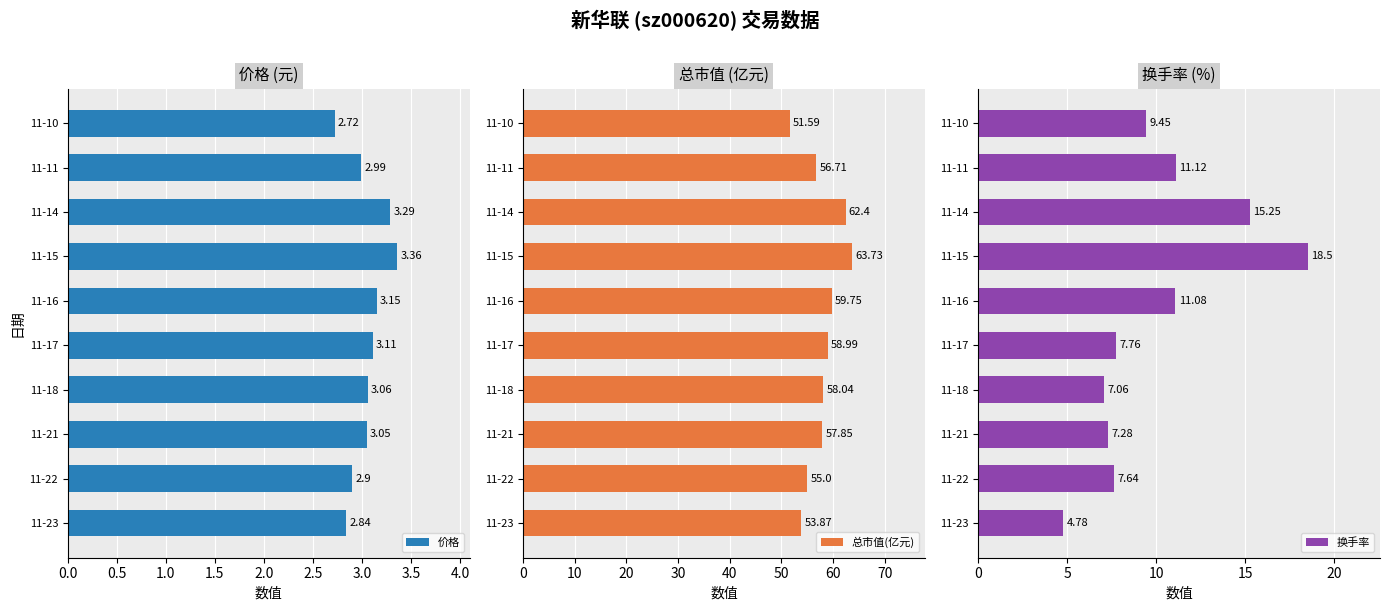

What is the sum of the 换手率 values at 11-17 and 11-22?

15.4